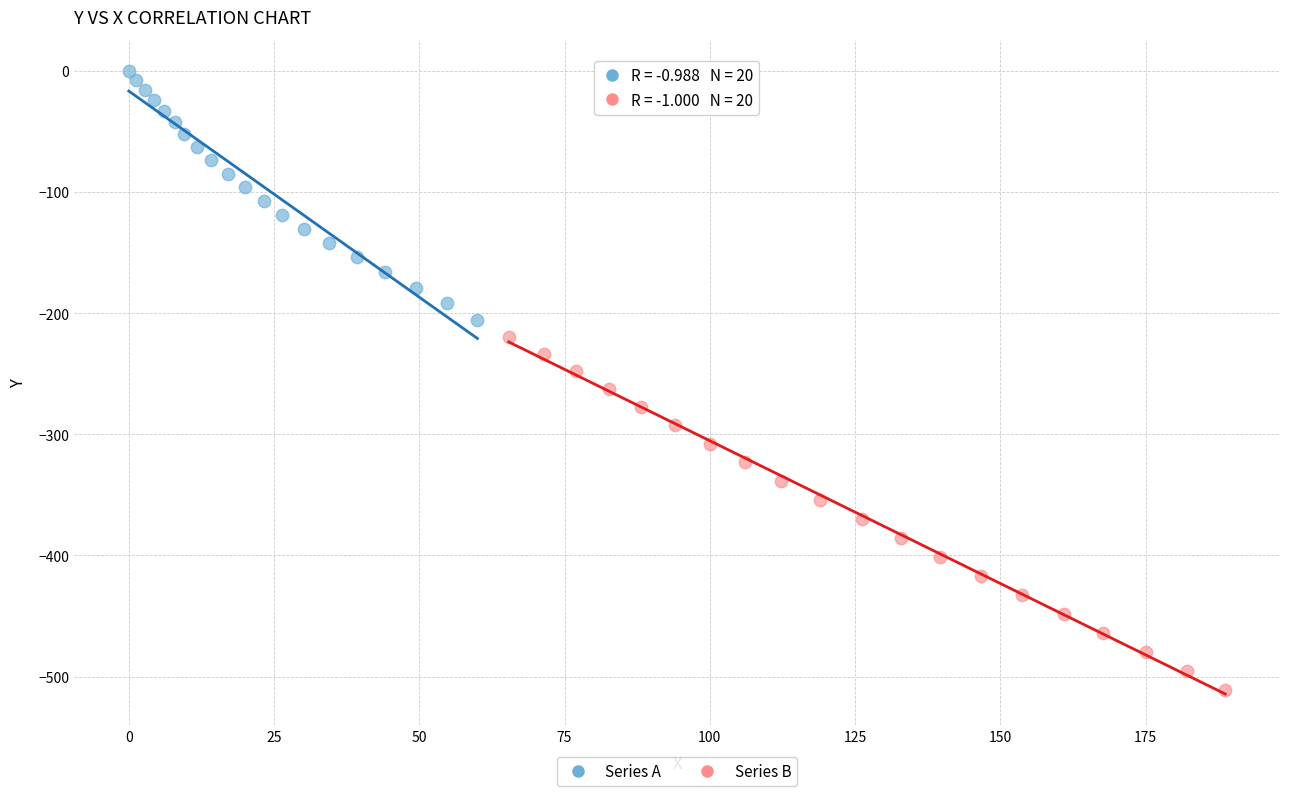

Which series contains the highest Y value?

Series A